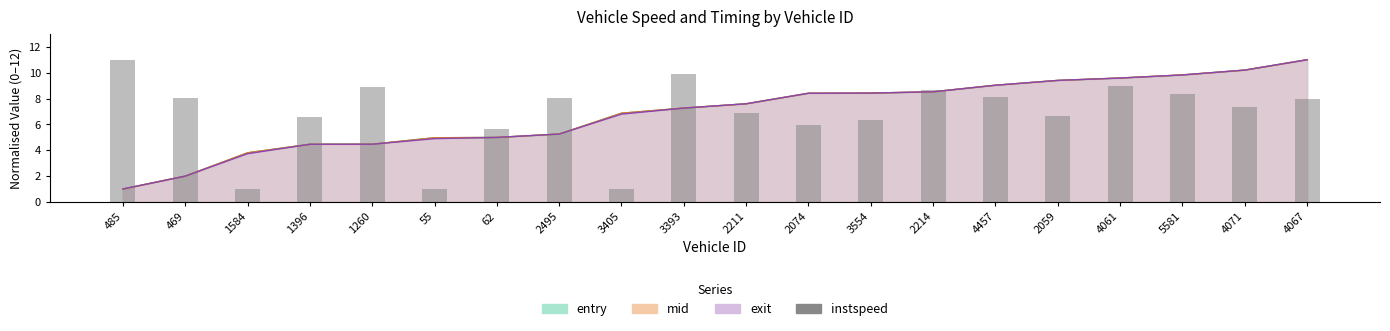

True or false: the data shows 9.3 at 2074.

False